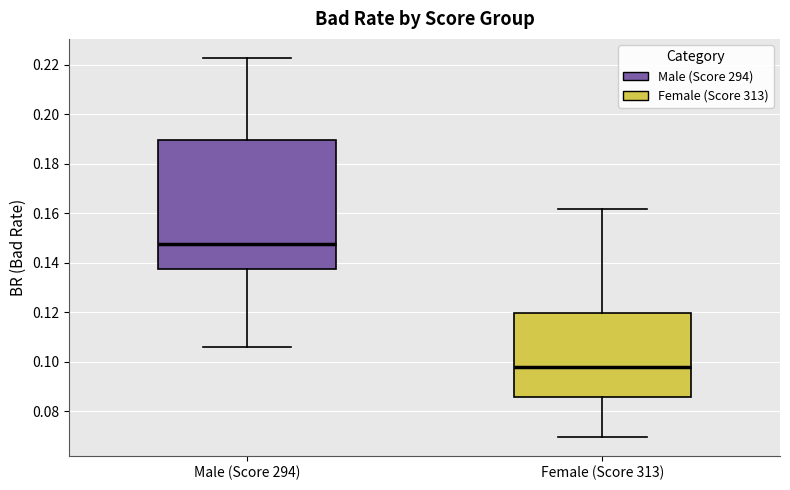

Reading left to right, read every box against the y-axis: the position of its median line, the range the box covers, and the ends of its whiskers. The values are not printed on the chart, so give them approximately, as read against the axis.

Male (Score 294): median 0.148, box 0.138 to 0.190, whiskers 0.106 to 0.222
Female (Score 313): median 0.098, box 0.086 to 0.120, whiskers 0.070 to 0.162